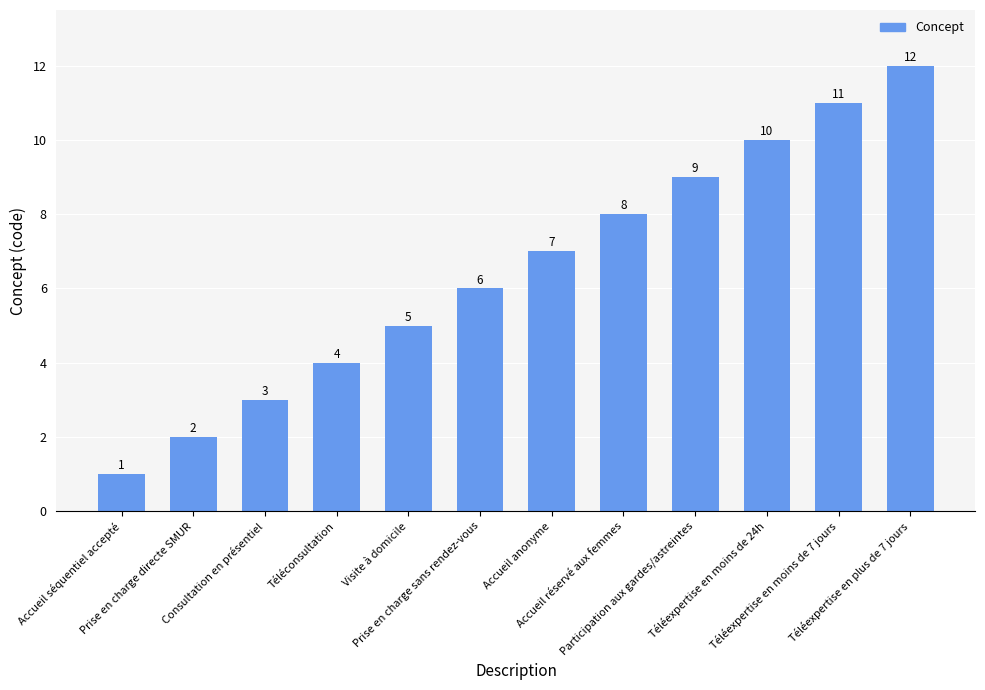

Rank the categories by value from lowest to highest.

Accueil séquentiel accepté, Prise en charge directe SMUR, Consultation en présentiel, Téléconsultation, Visite à domicile, Prise en charge sans rendez-vous, Accueil anonyme, Accueil réservé aux femmes, Participation aux gardes/astreintes, Téléexpertise en moins de 24h, Téléexpertise en moins de 7 jours, Téléexpertise en plus de 7 jours